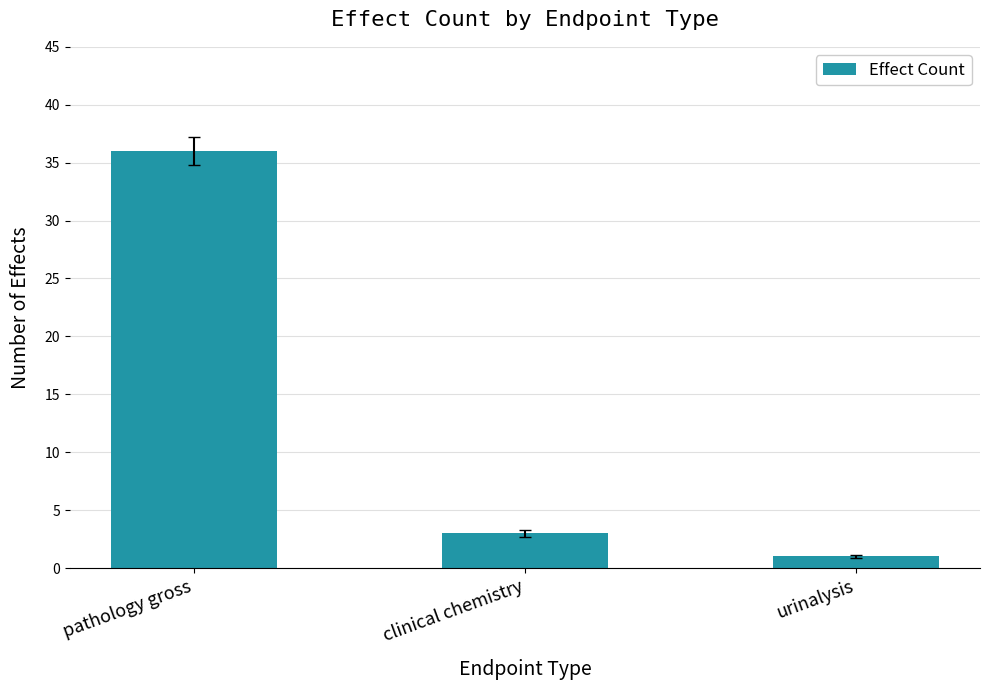

What is the smallest value displayed?

1